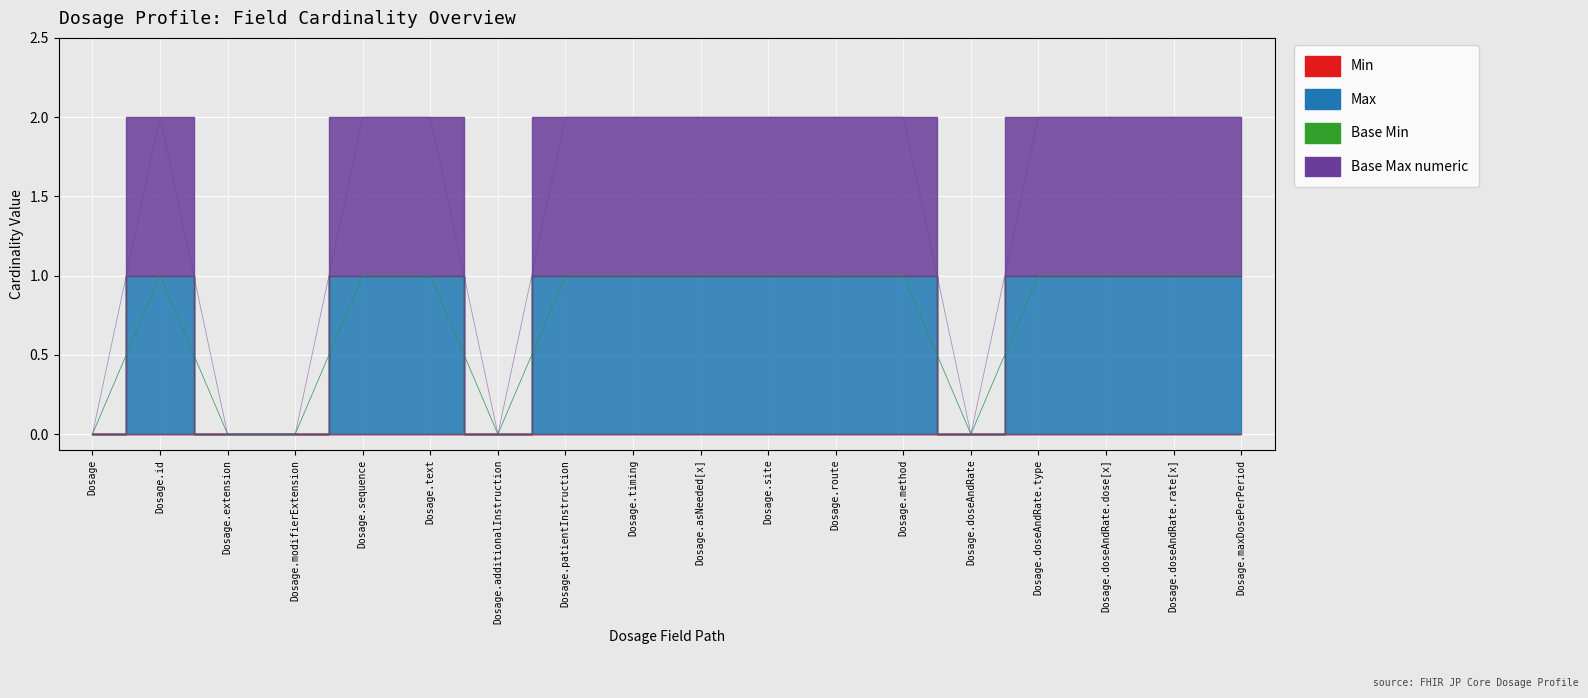

The value of Max at Dosage.patientInstruction is 1. True or false?

False